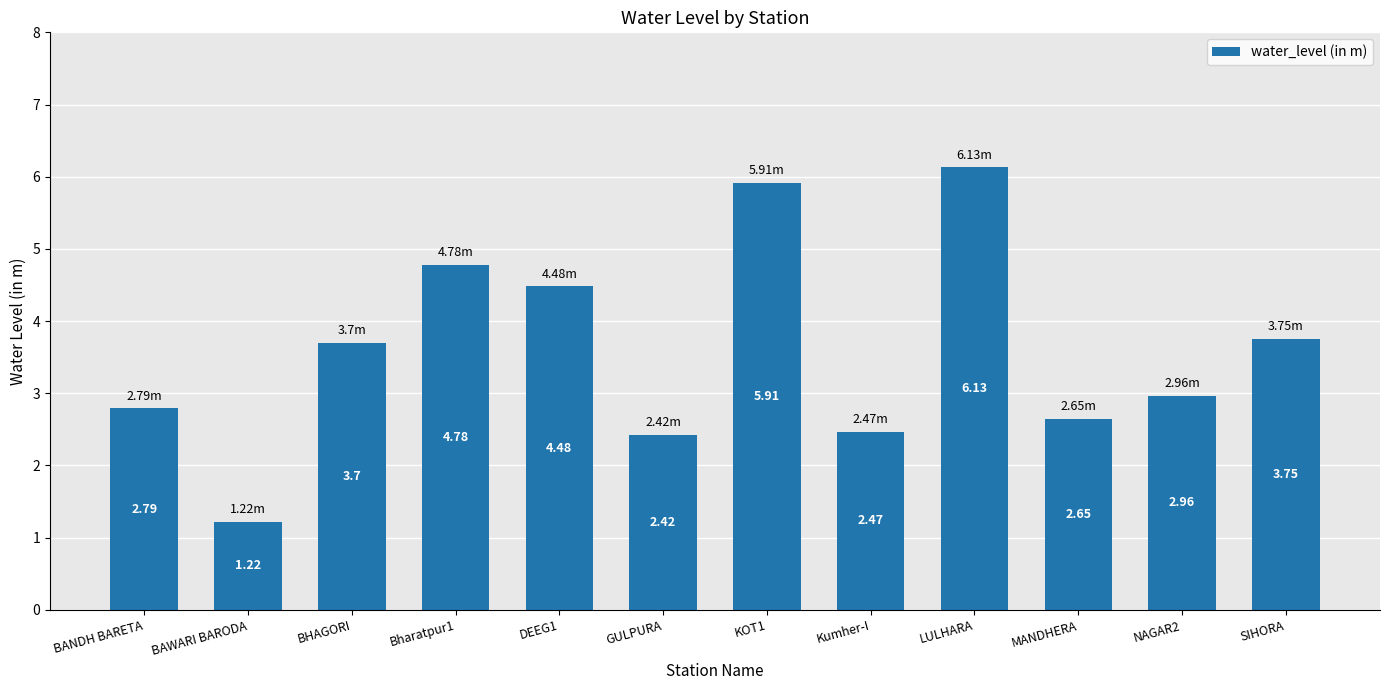

What position from the right is SIHORA?

1